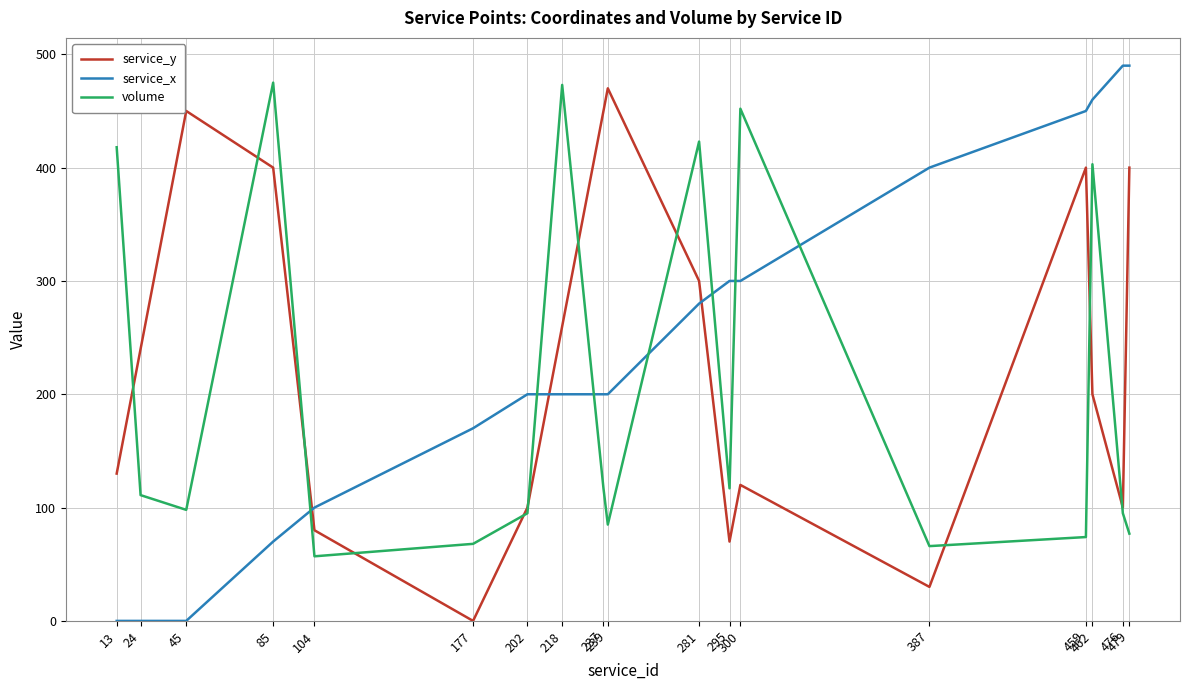

Does the chart have visible grid lines?

Yes